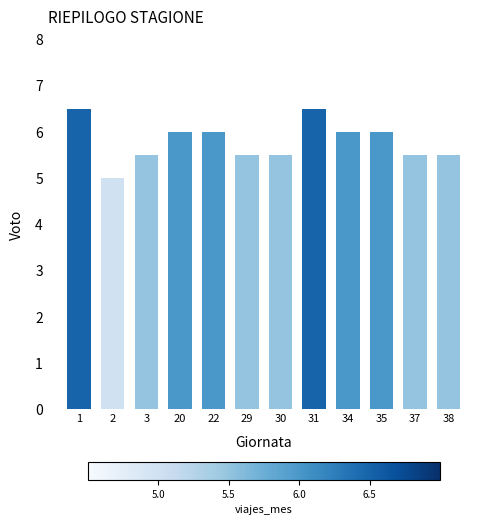

How many distinct data groups are displayed?

1